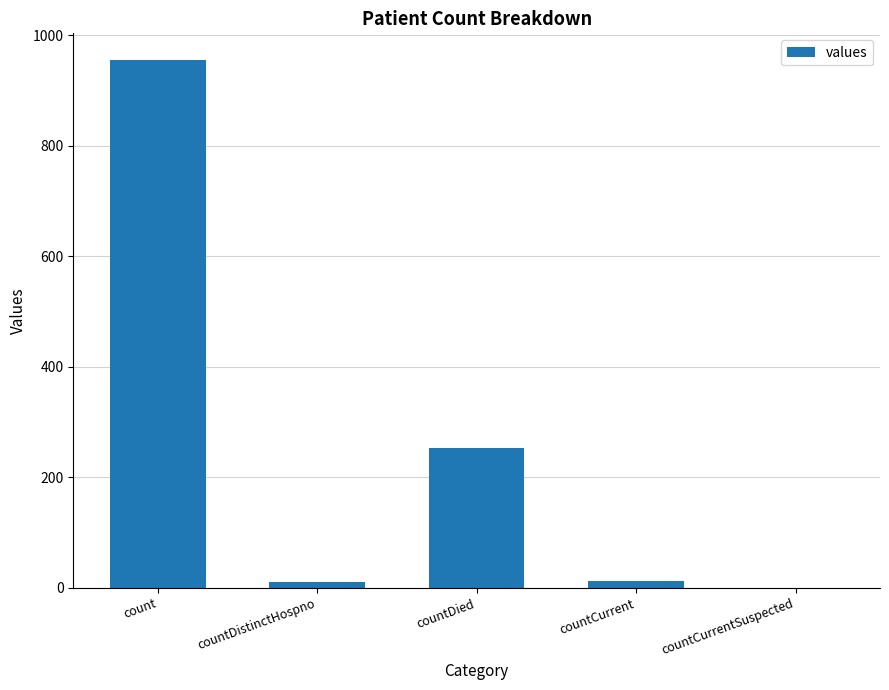

How many data points does each series have?

5